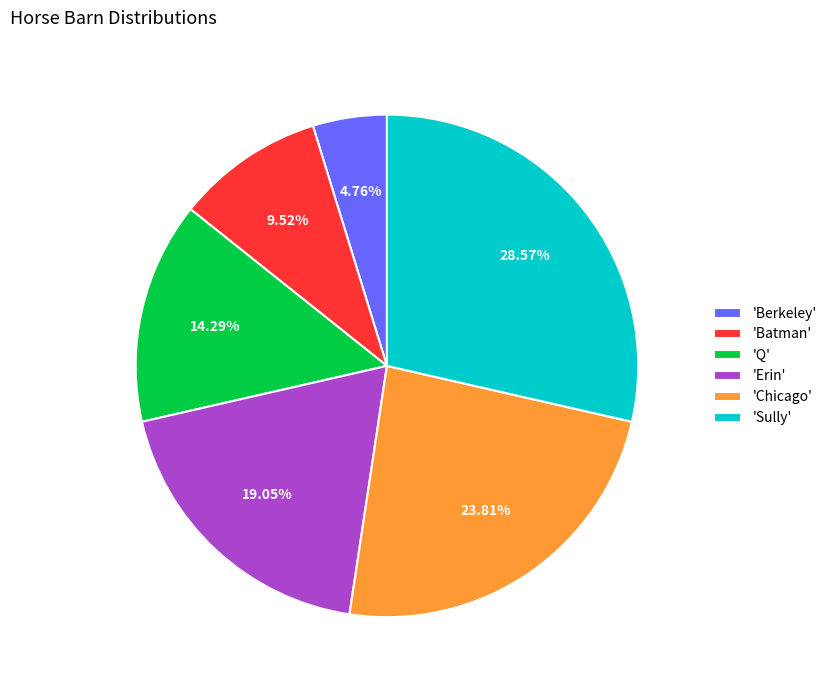

Does 'Sully' represent more than half of the total?

No